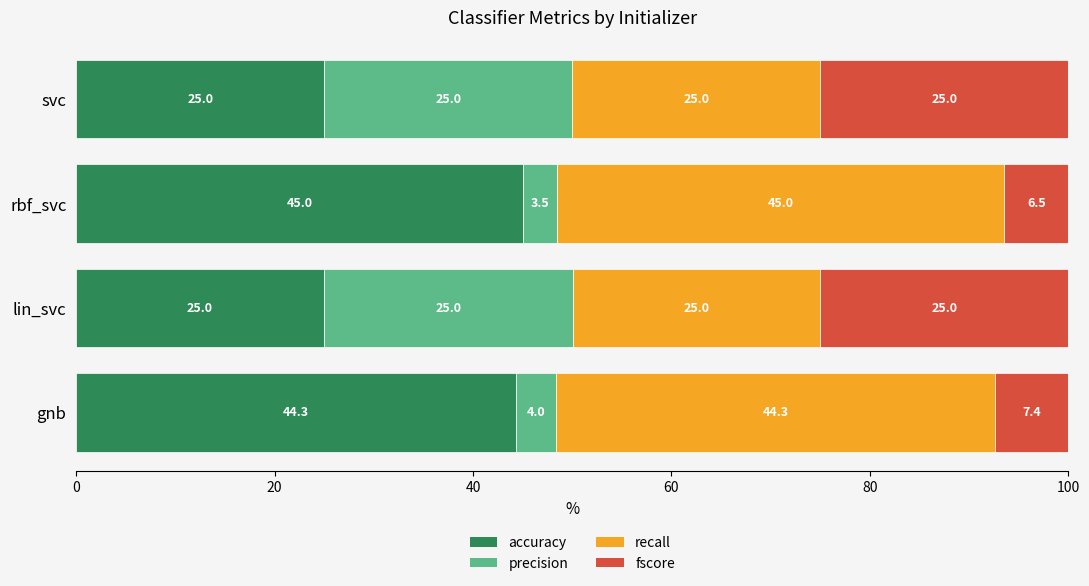

What is the minimum value for accuracy?

25.0